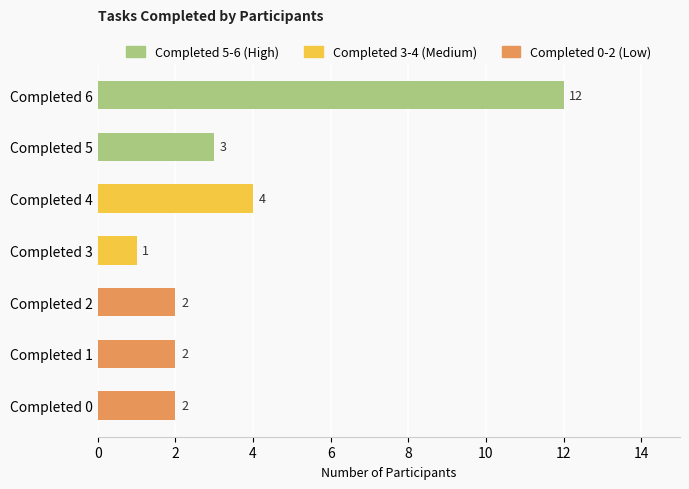

Reading bottom to top, extract all data points from this chart.

Completed 0=2	Completed 1=2	Completed 2=2	Completed 3=1	Completed 4=4	Completed 5=3	Completed 6=12